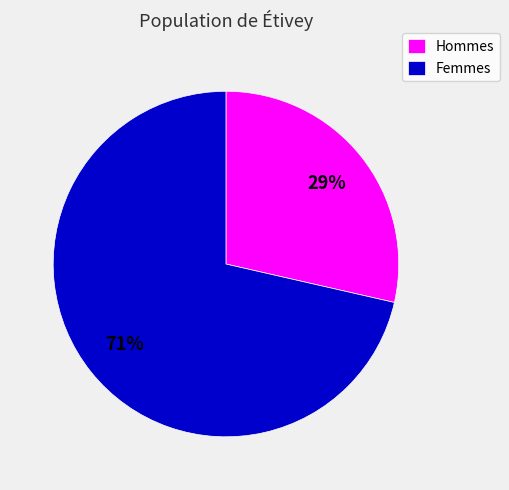

How many slices are in this pie chart?

2